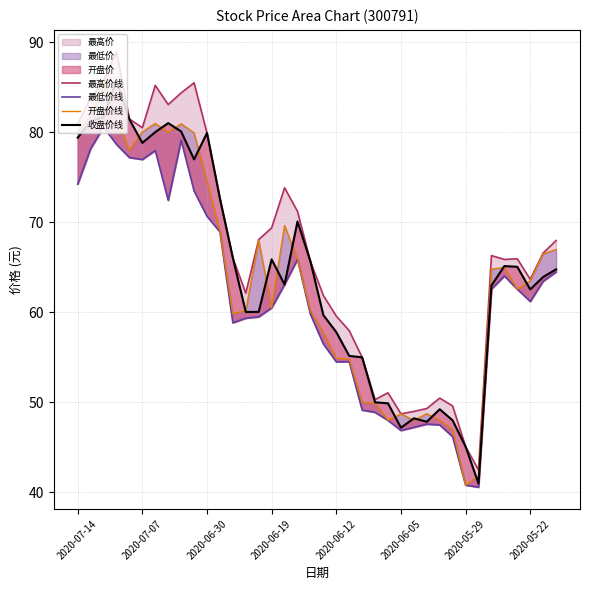

The value of 开盘价线 at 36 is 115.0. True or false?

False